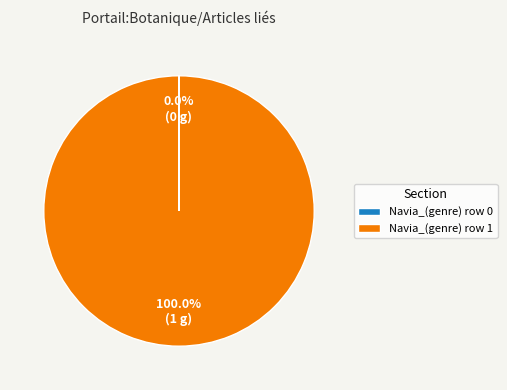

The Navia_(genre) row 1 slice represents 100% of the pie. True or false?

True